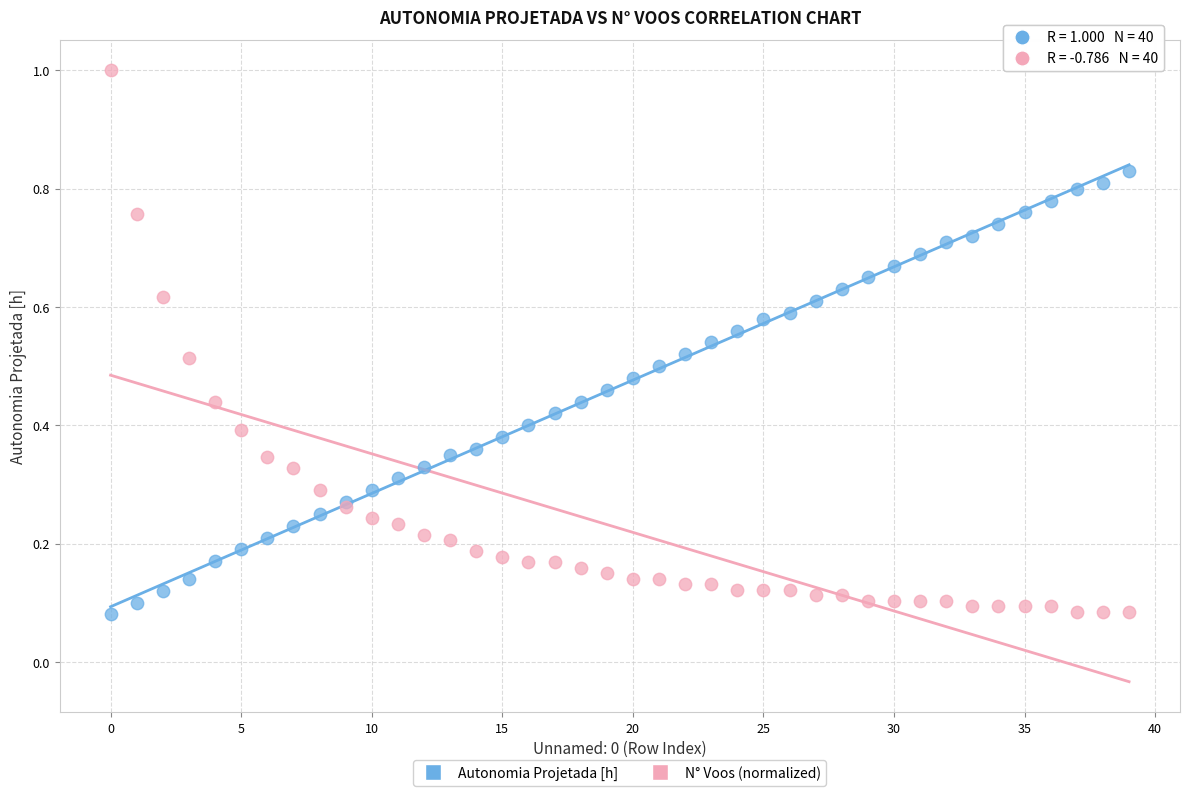

Which series contains the highest Y value?

N° Voos (normalized)